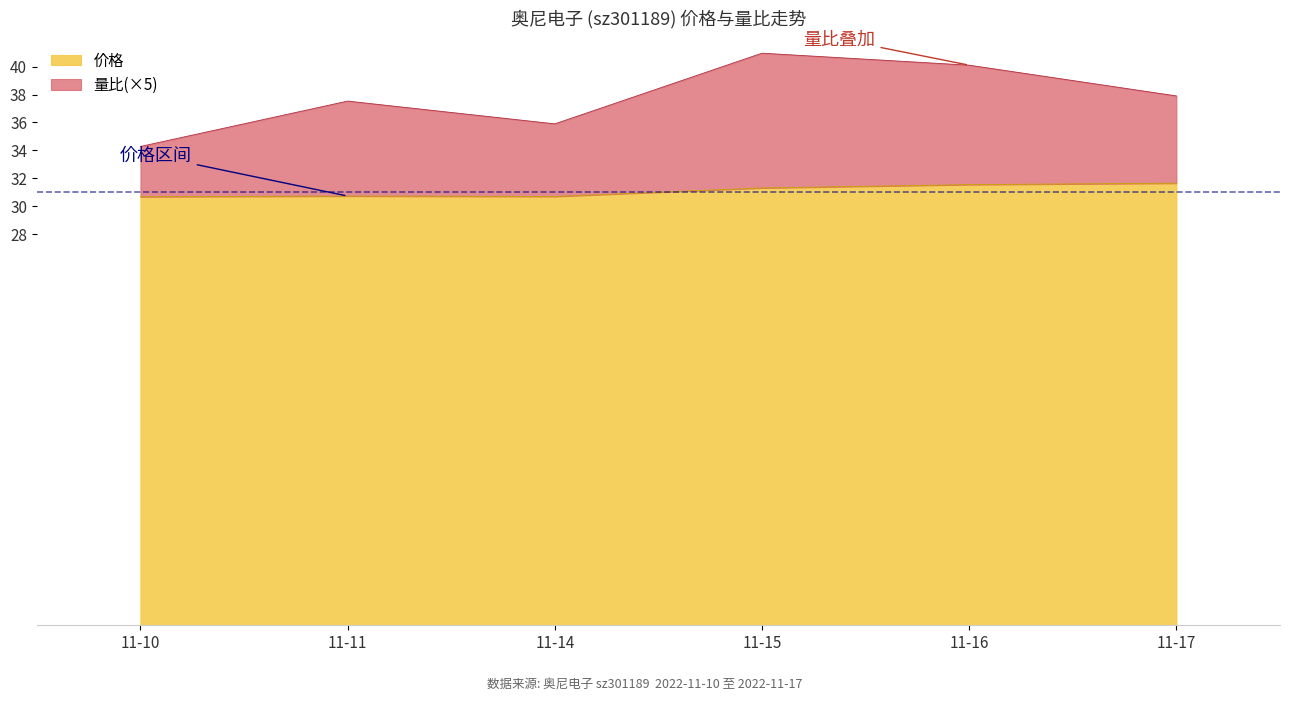

True or false: 价格 and 量比 cross at least once.

False